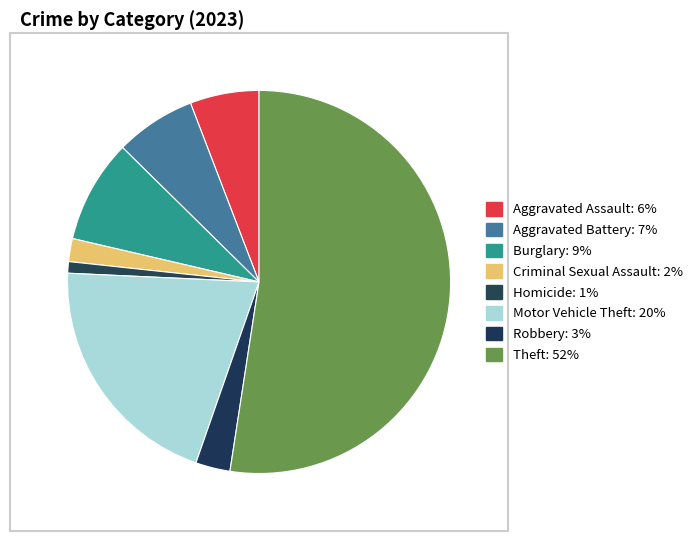

Count the number of slices in the pie.

8